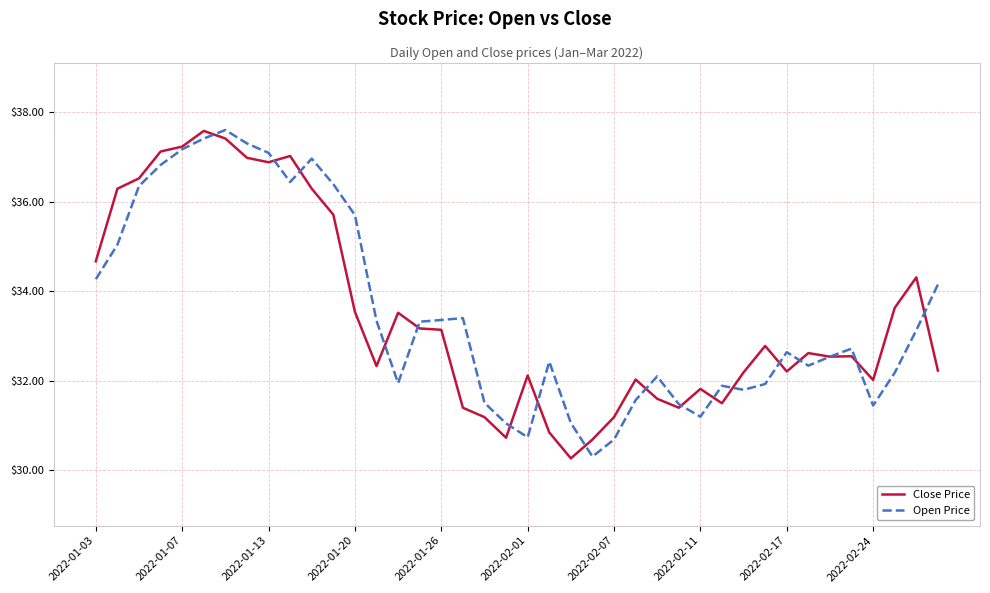

At how many categories does at least one series exceed 34?

15